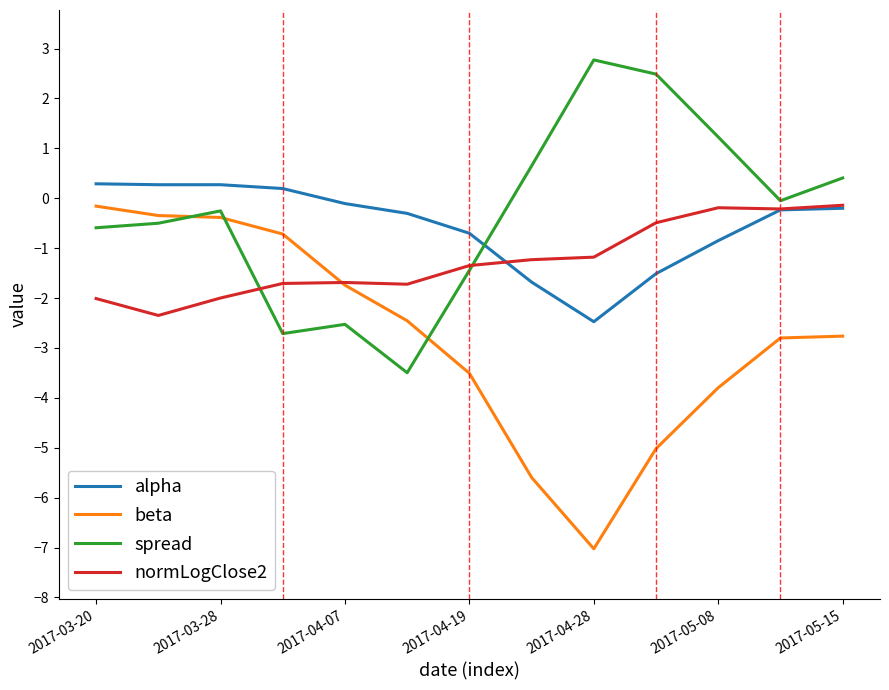

What is the maximum value shown in the chart?

2.8